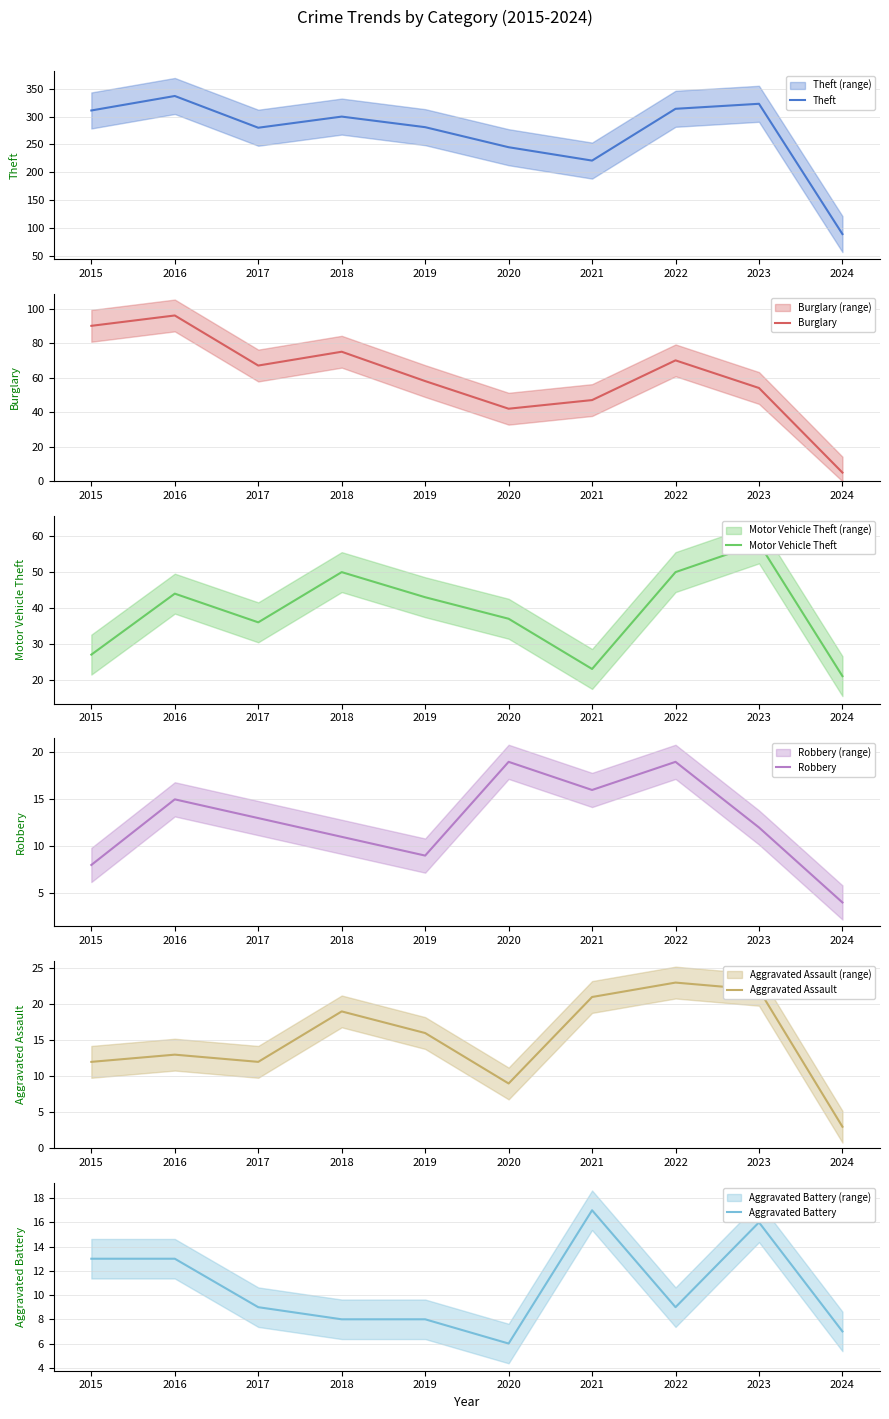

Reading left to right, transcribe all the data shown in this chart.

Theft: 311	337	280	300	281	245	221	314	323	89
Burglary: 90	96	67	75	58	42	47	70	54	5
Motor Vehicle Theft: 27	44	36	50	43	37	23	50	58	21
Robbery: 8	15	13	11	9	19	16	19	12	4
Aggravated Assault: 12	13	12	19	16	9	21	23	22	3
Aggravated Battery: 13	13	9	8	8	6	17	9	16	7